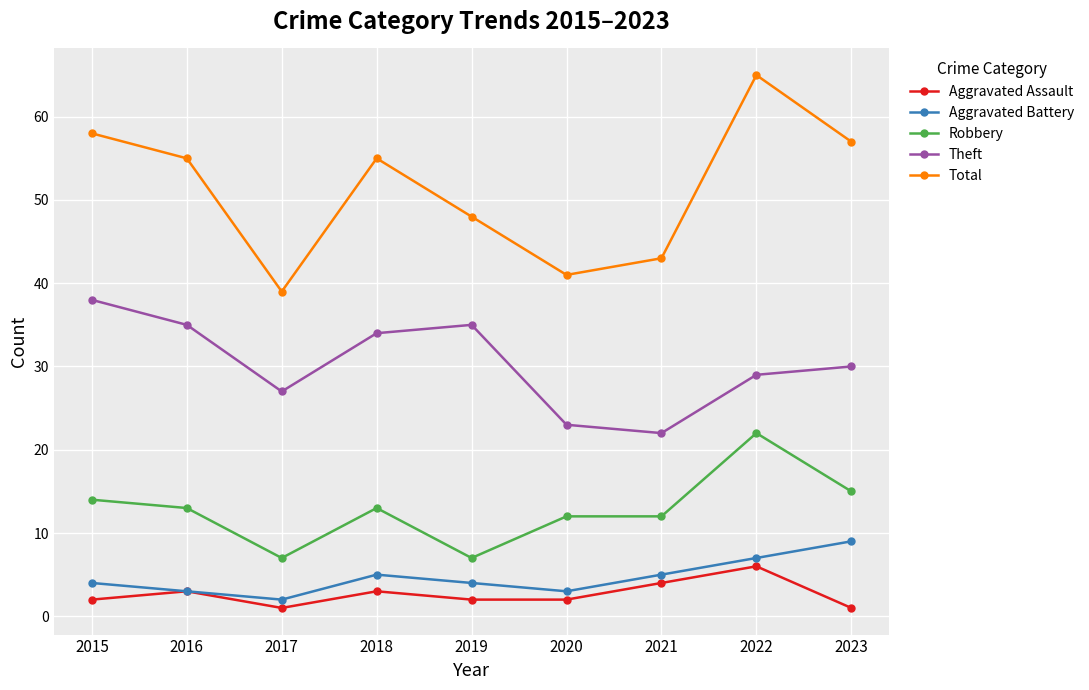

Does the chart display data point markers on the line(s)?

Yes